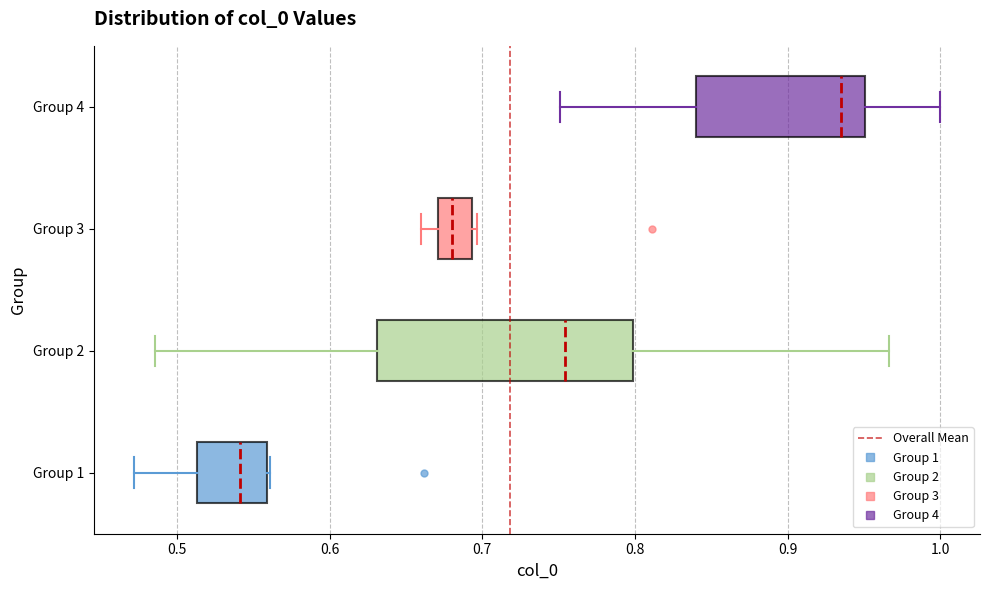

Where is the right edge of the box for Group 4 on the x-axis? The values are not printed on the chart, so give them approximately, as read against the axis.

0.95